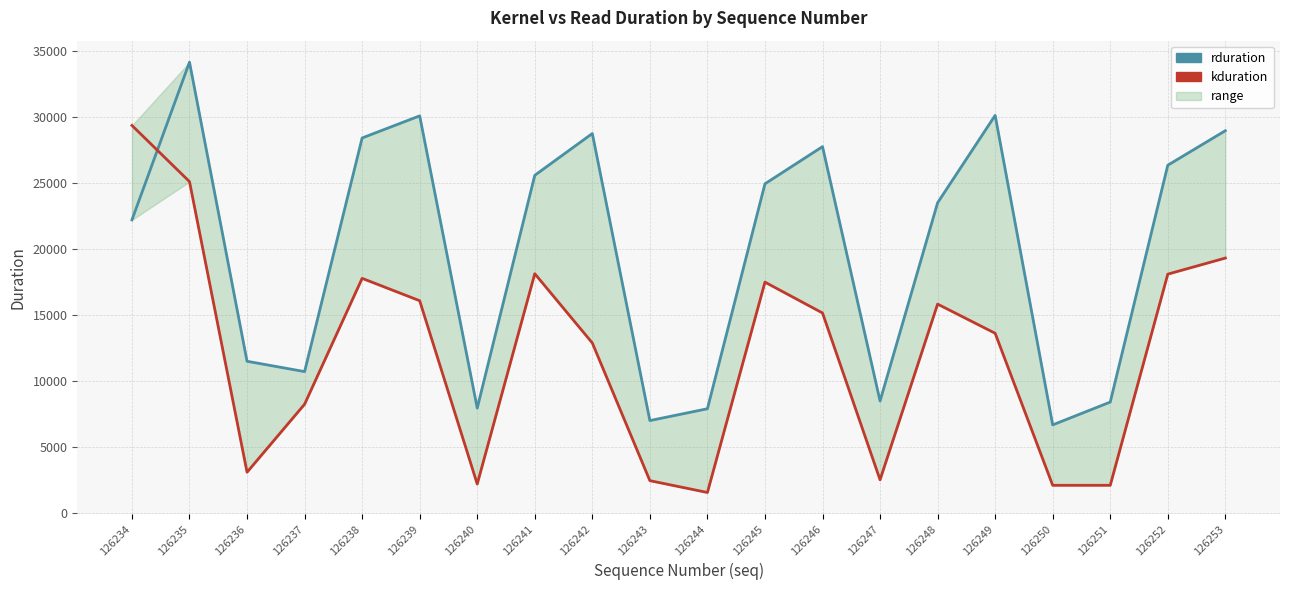

At 126239, list the series in order from largest to smallest.

rduration, kduration